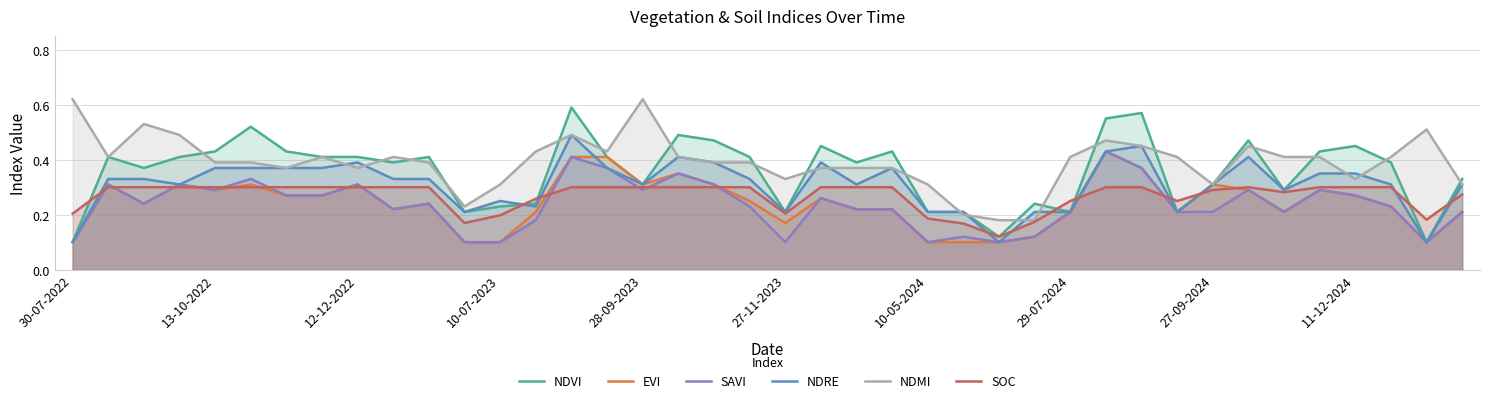

How many EVI values are between 0 and 1?

40